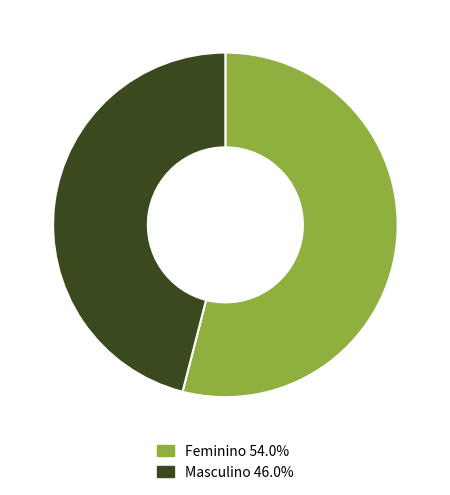

How many segments does this pie chart have?

2